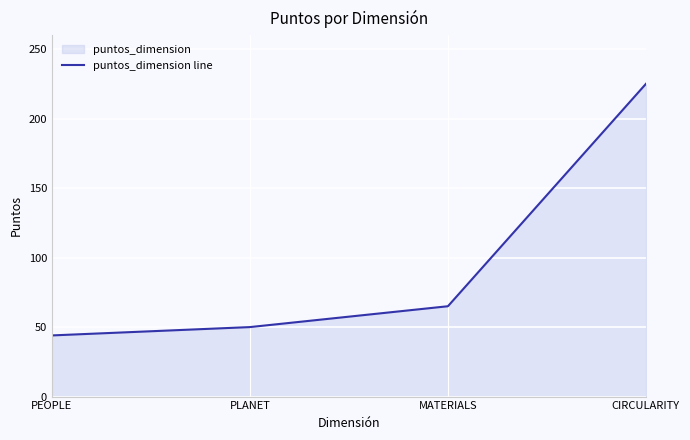

What is the average value?

96